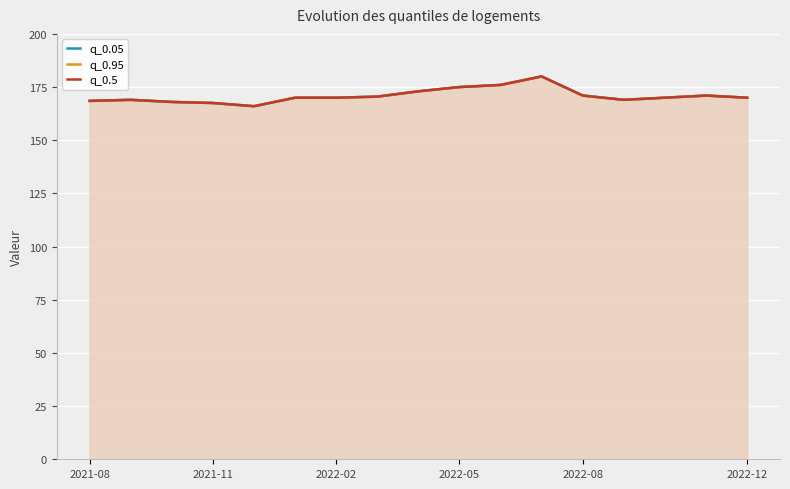

The q_0.95 series shows 114.1 at 2022-08. True or false?

False